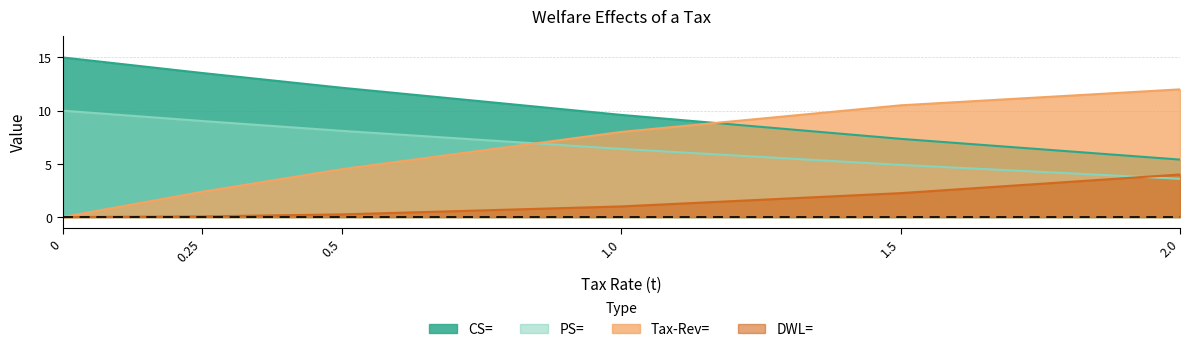

At which label does PS= reach its minimum?

2.0